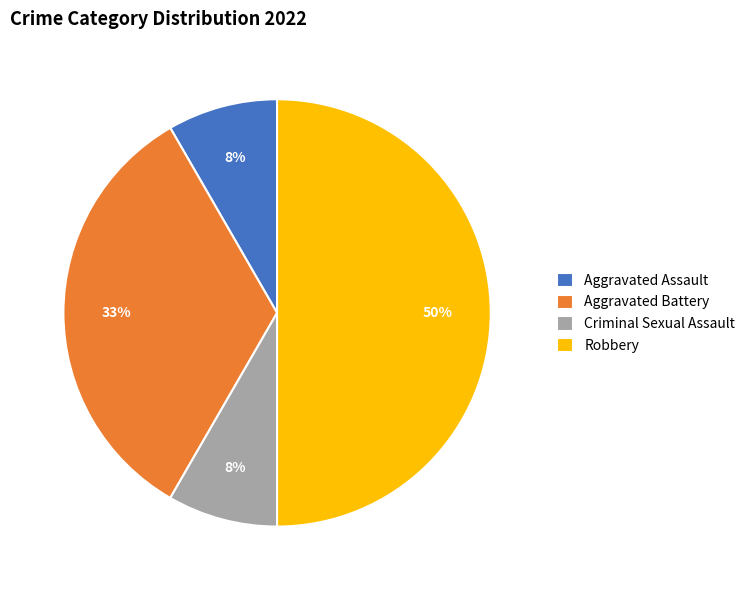

To the nearest percent, what is the average slice percentage?

25%